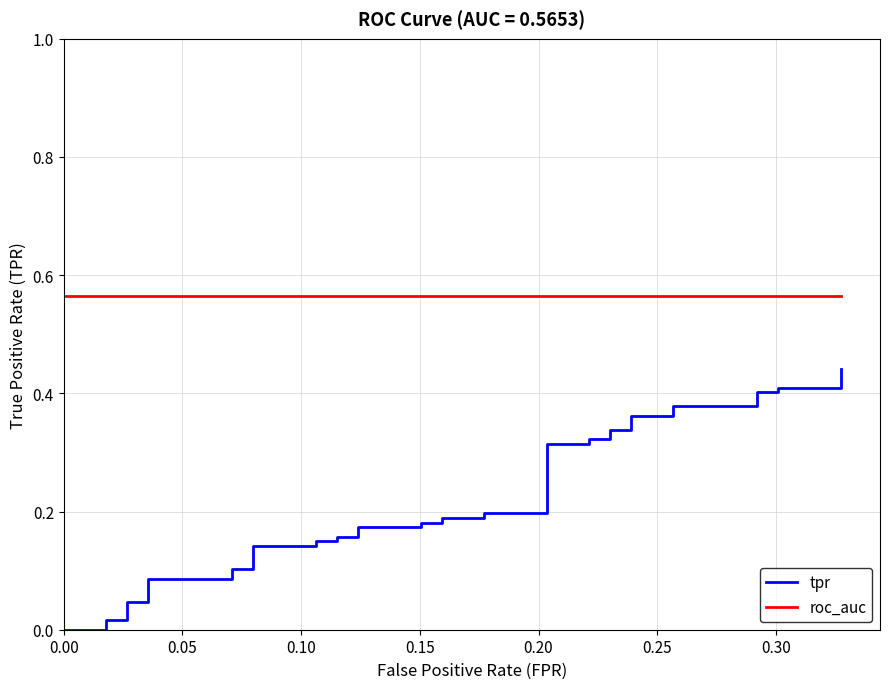

Which series has the largest total across all categories?

roc_auc